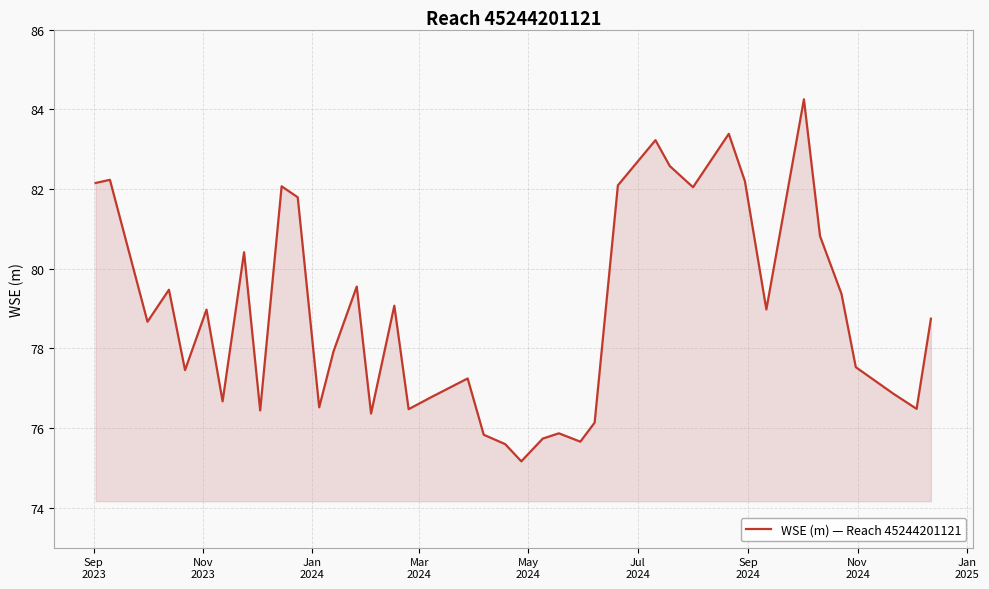

What is the sum of all values?

3154.8